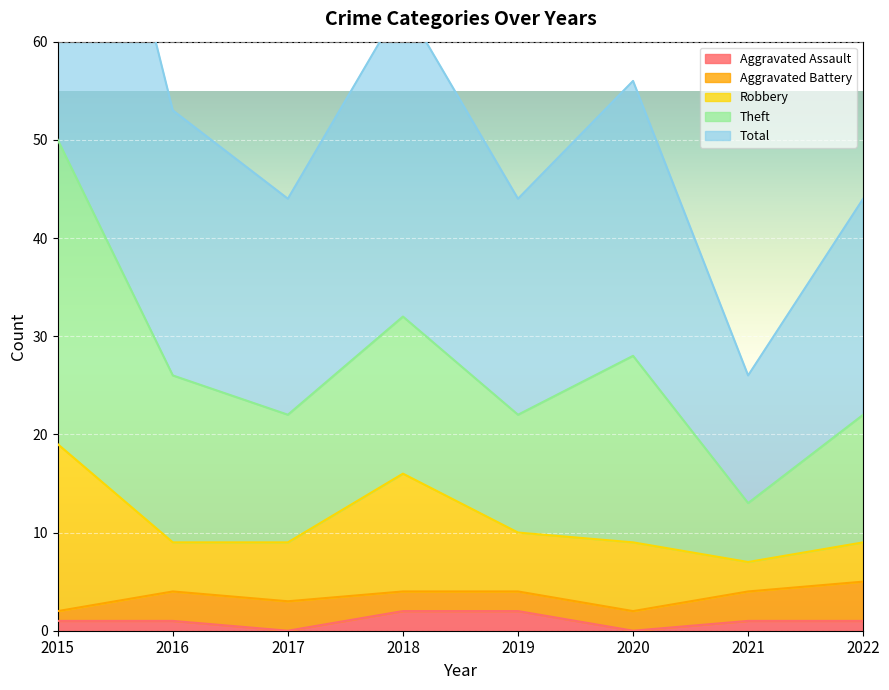

Read the Aggravated Battery value at 2018.

2